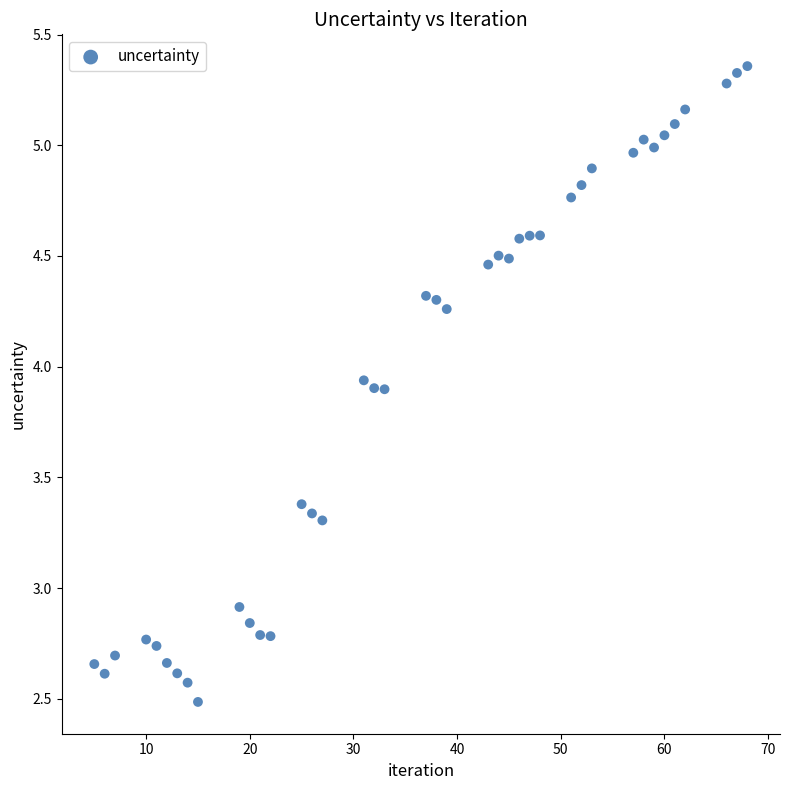

What Y value in the scatter plot is closest to 3?

2.9